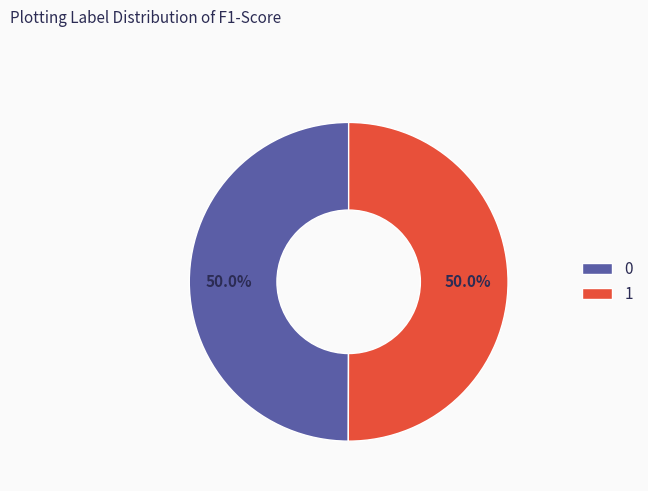

How much of the chart is everything except 1?

50.0%